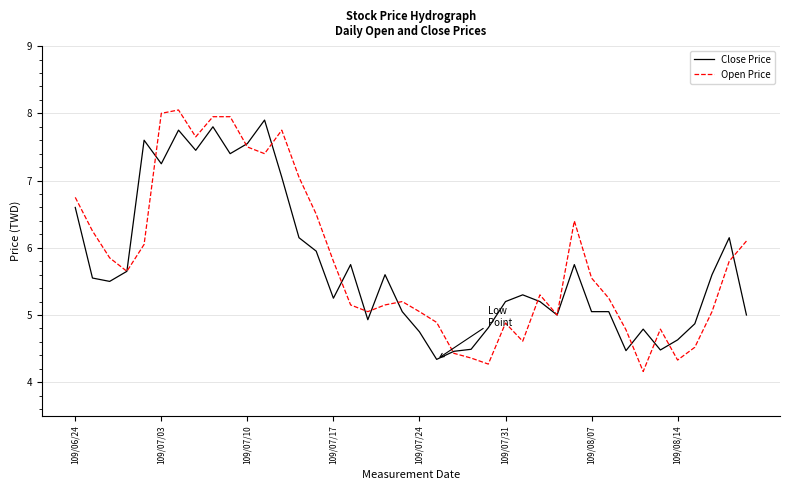

Which series has the largest range (max minus min)?

Open Price